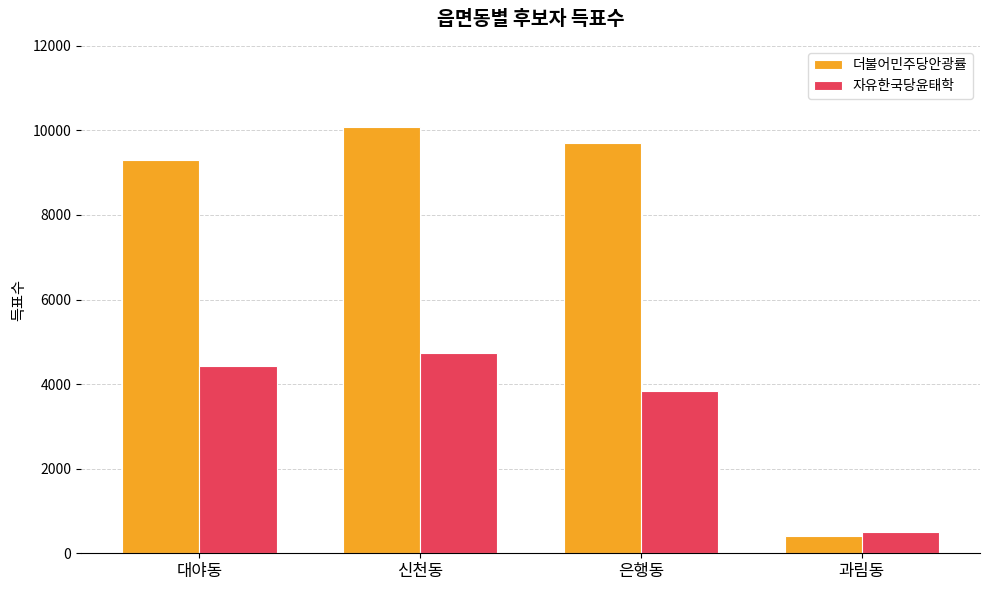

What is the difference between the highest and lowest values at 은행동?

5865